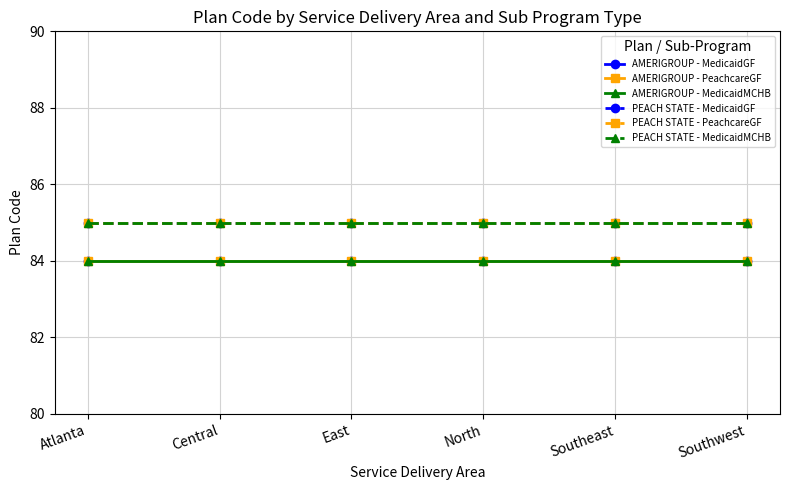

Is this an area chart (filled region under the line)?

No